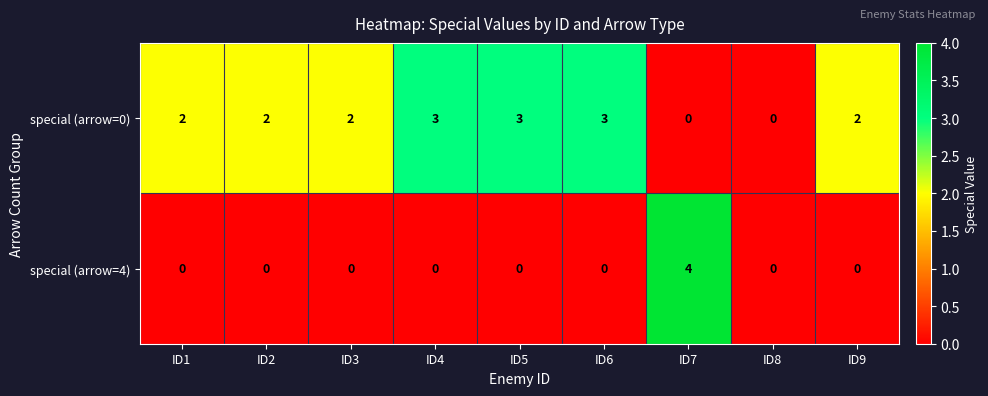

How many data points does each series have?

9